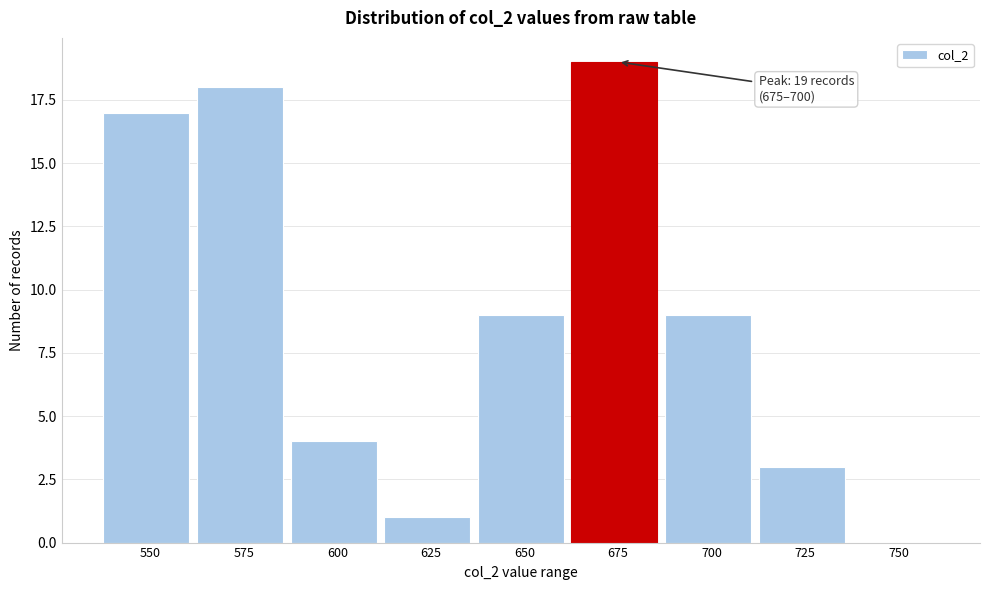

Reading left to right, extract all data points from this chart.

550=17	575=18	600=4	625=1	650=9	675=19	700=9	725=3	750=0